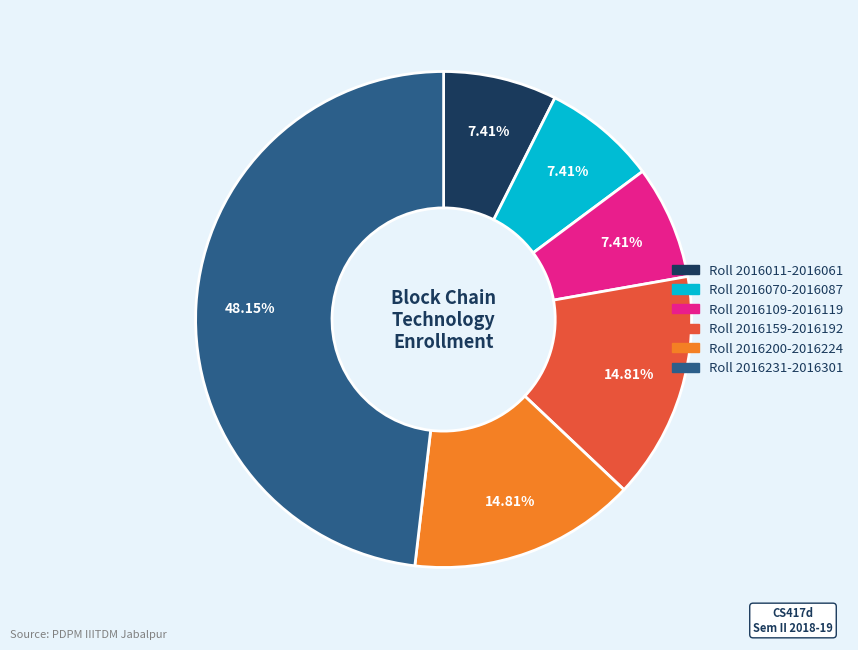

What is the ratio of the value at Roll 2016200-2016224 to the value at Roll 2016159-2016192?

1.0